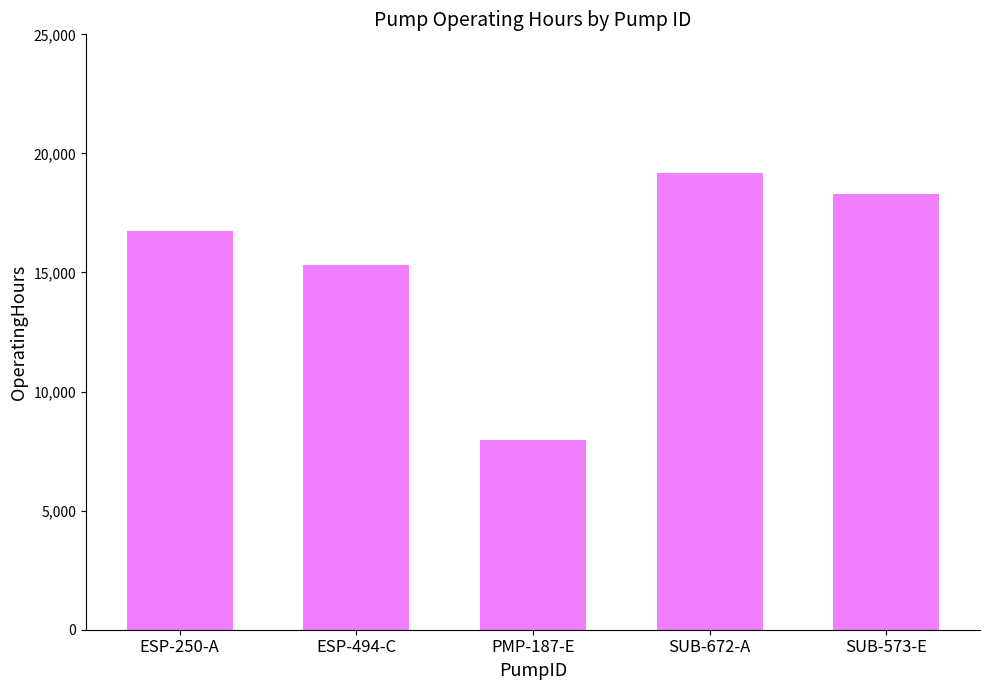

Are the bars grouped side by side (vs. stacked)?

No